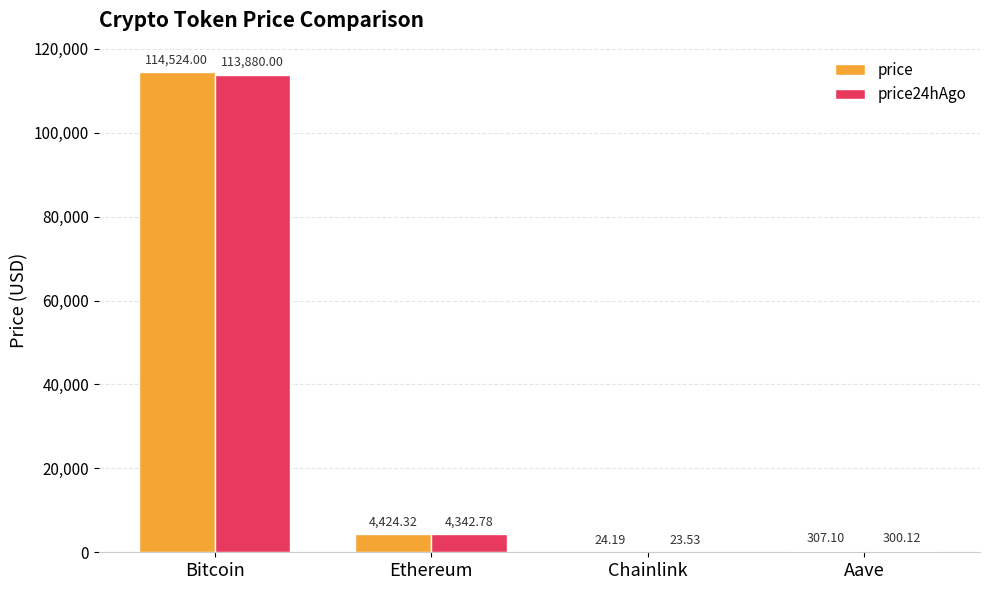

Which label corresponds to the largest value in the chart?

Bitcoin